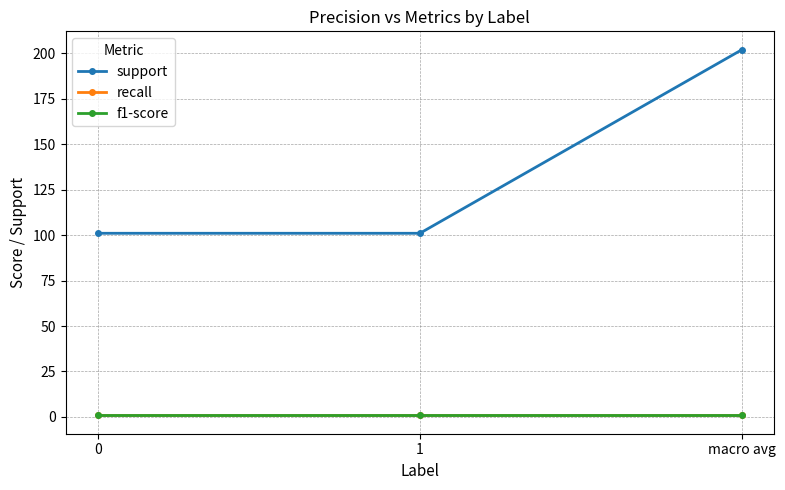

Rank the categories by f1-score value from lowest to highest.

0, 1, macro avg